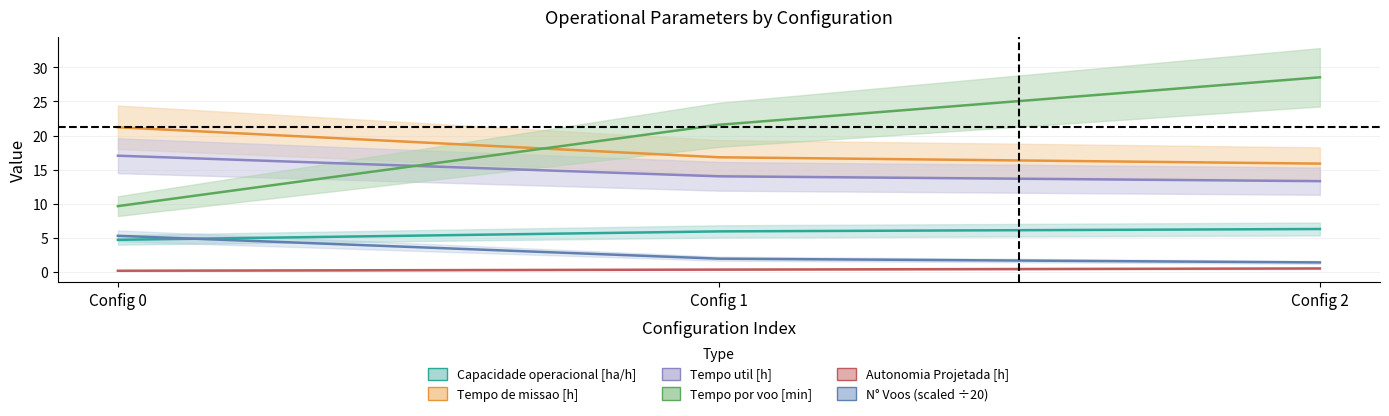

What is the sum of the N° Voos values at Config 1 and Config 2?

3.3